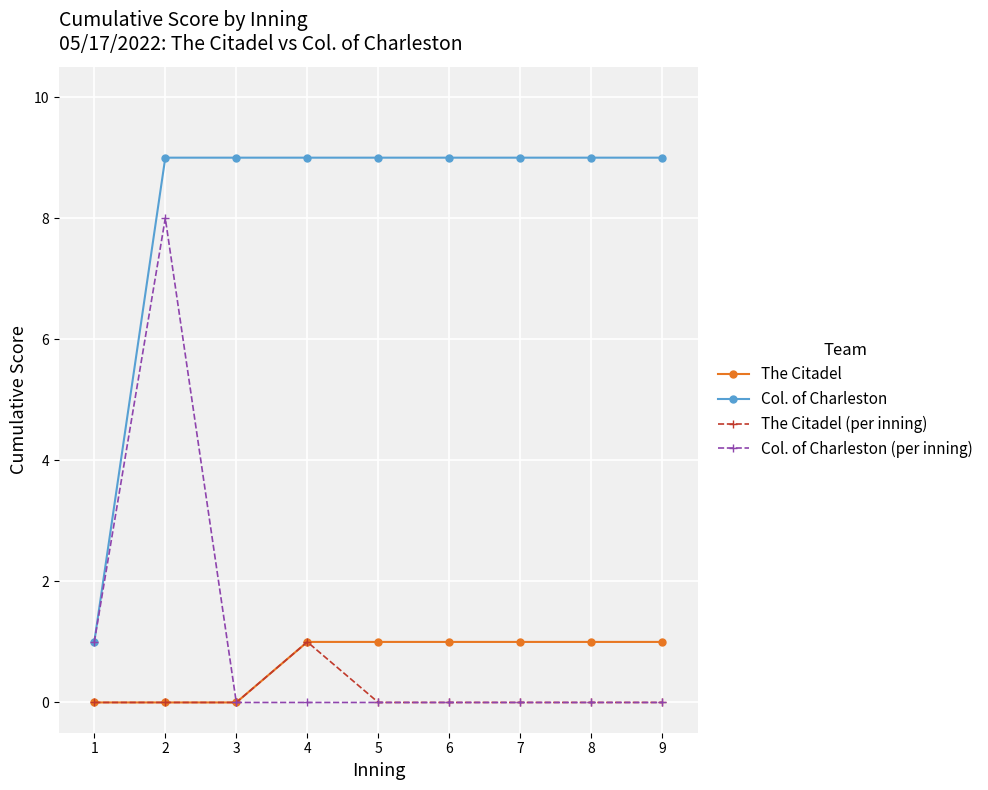

Which category has the lowest value in the Col. of Charleston series?

1